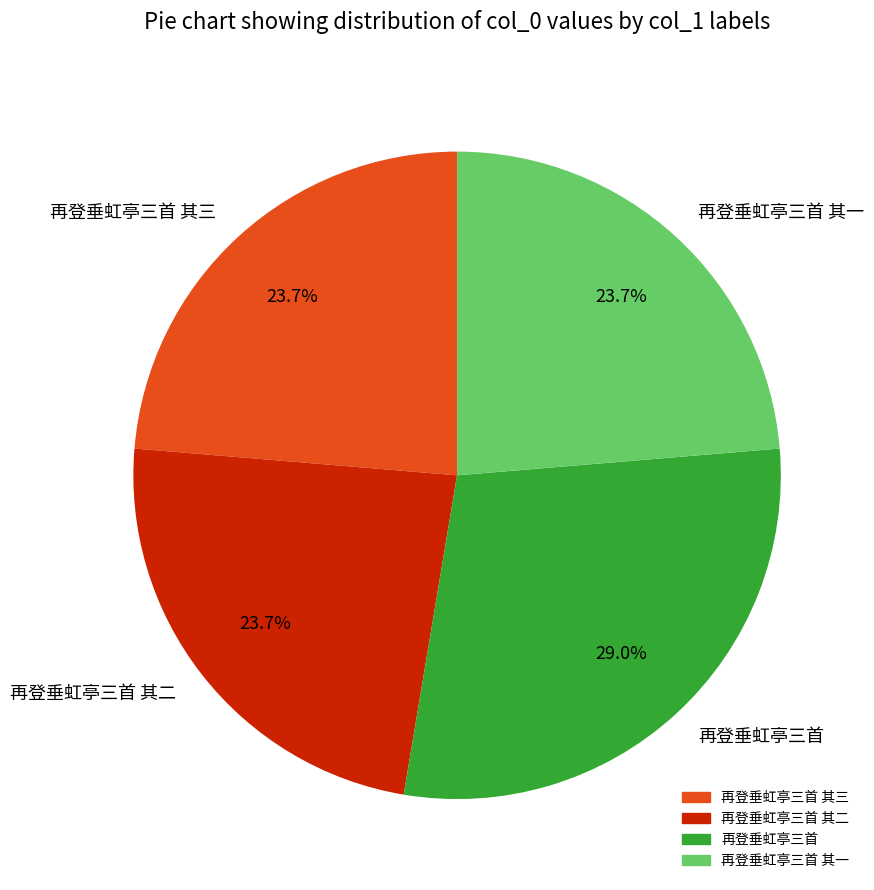

True or false: 再登垂虹亭三首 其三 accounts for 32% of the total.

False